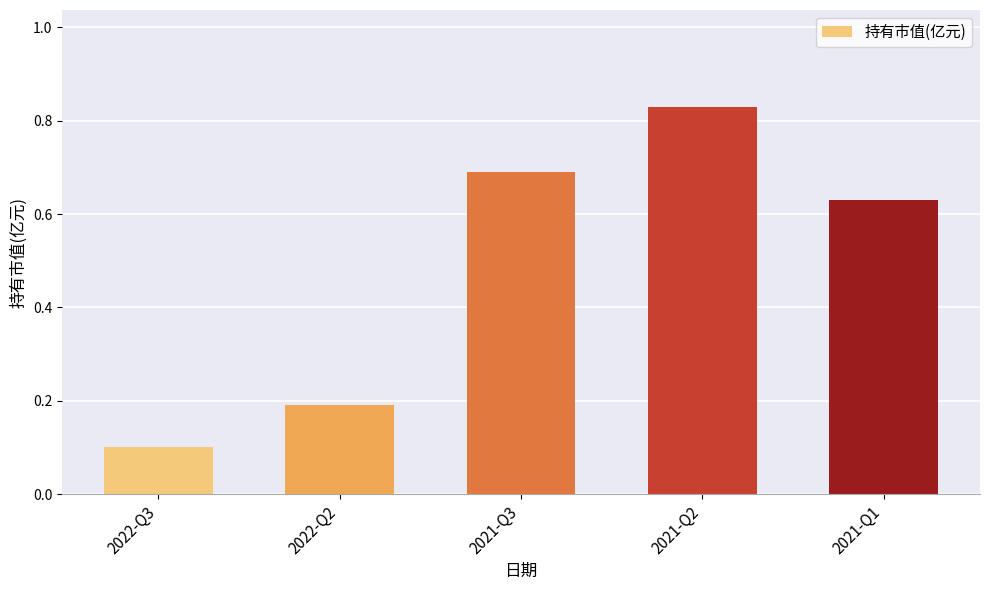

How many bars are there in total?

5